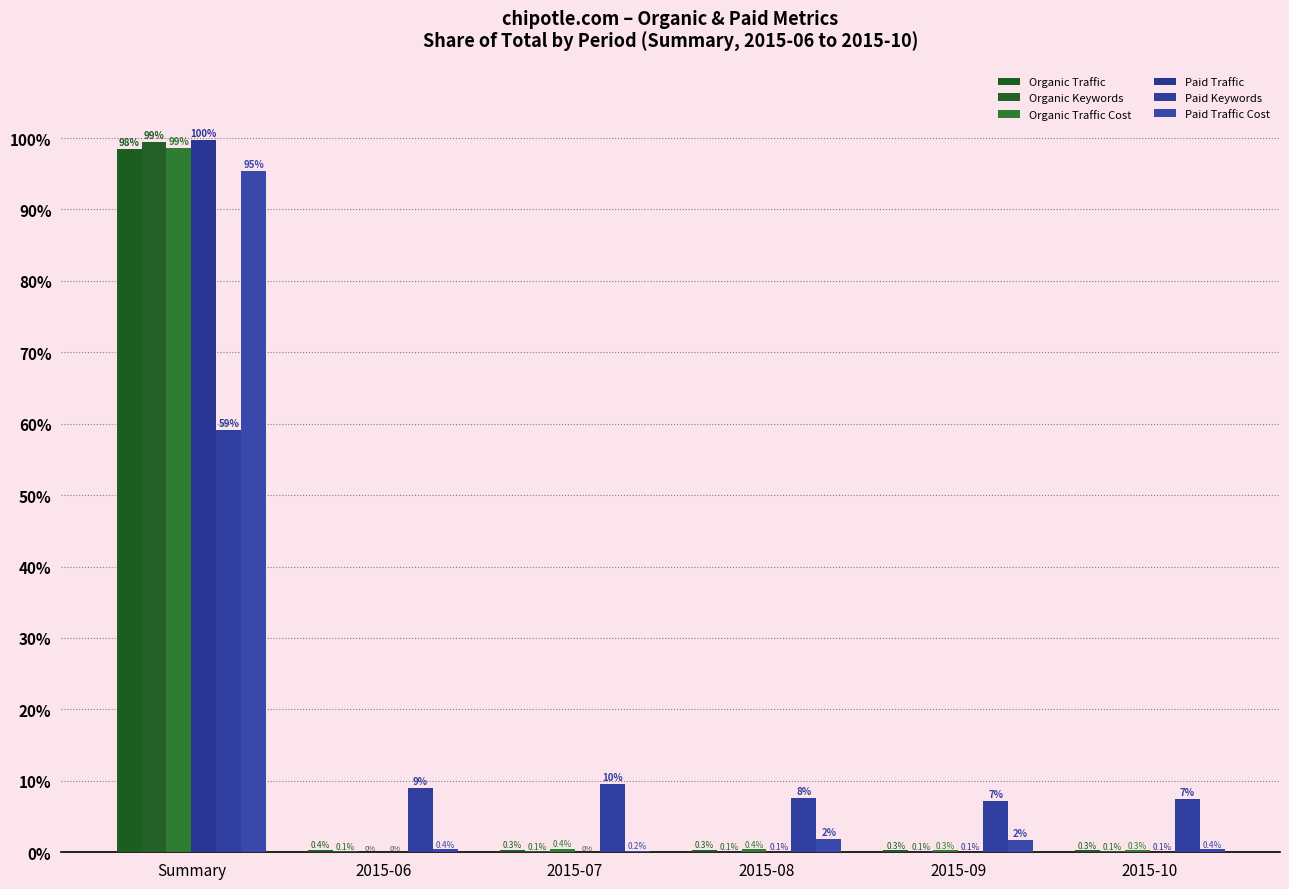

What is the sum of all Paid Keywords values?

100.0